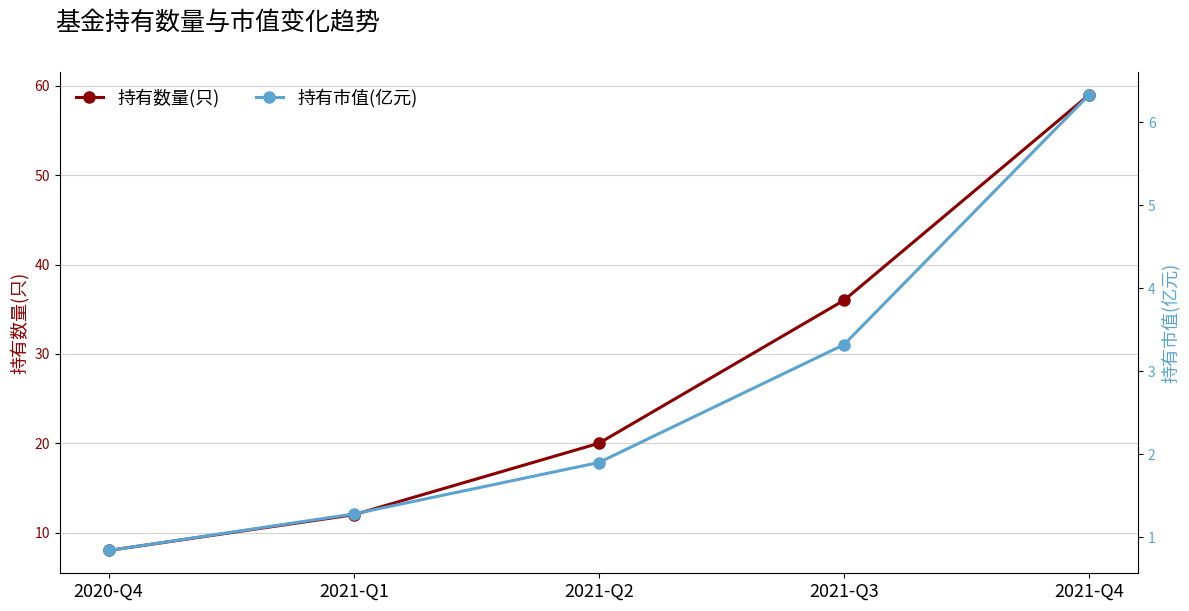

Which has a higher value, 2021-Q1 or 2021-Q2?

2021-Q2